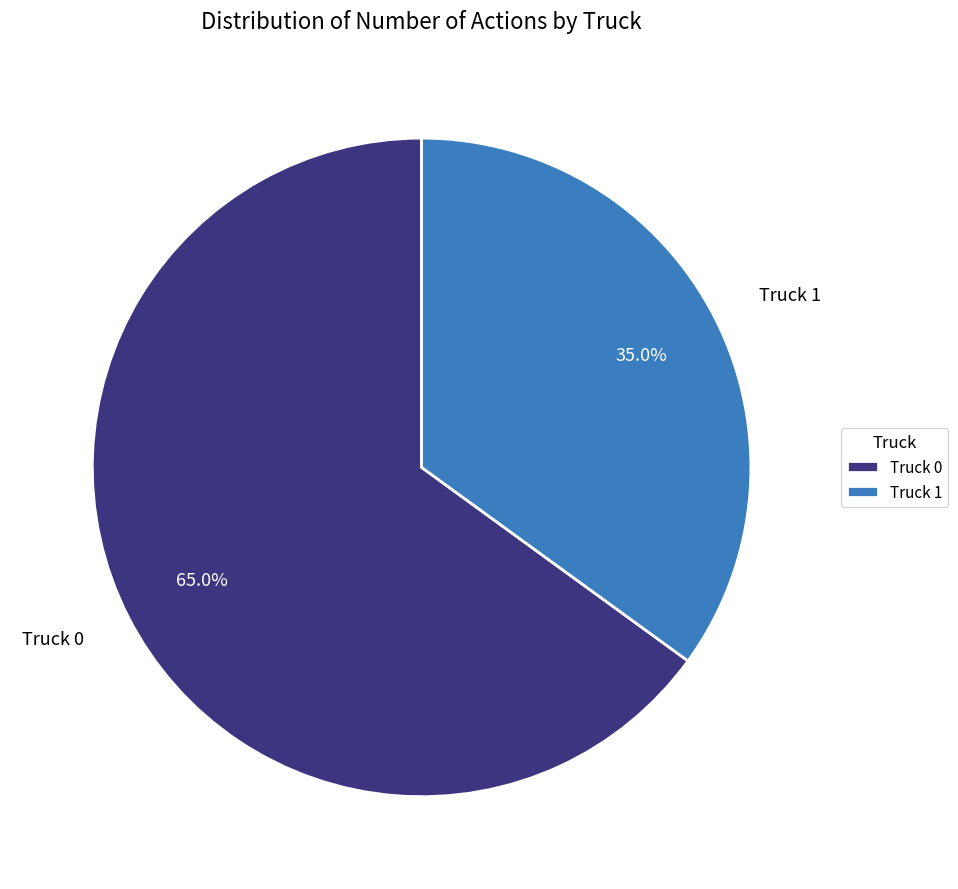

To the nearest percent, what is the combined percentage of Truck 0 and Truck 1?

100%